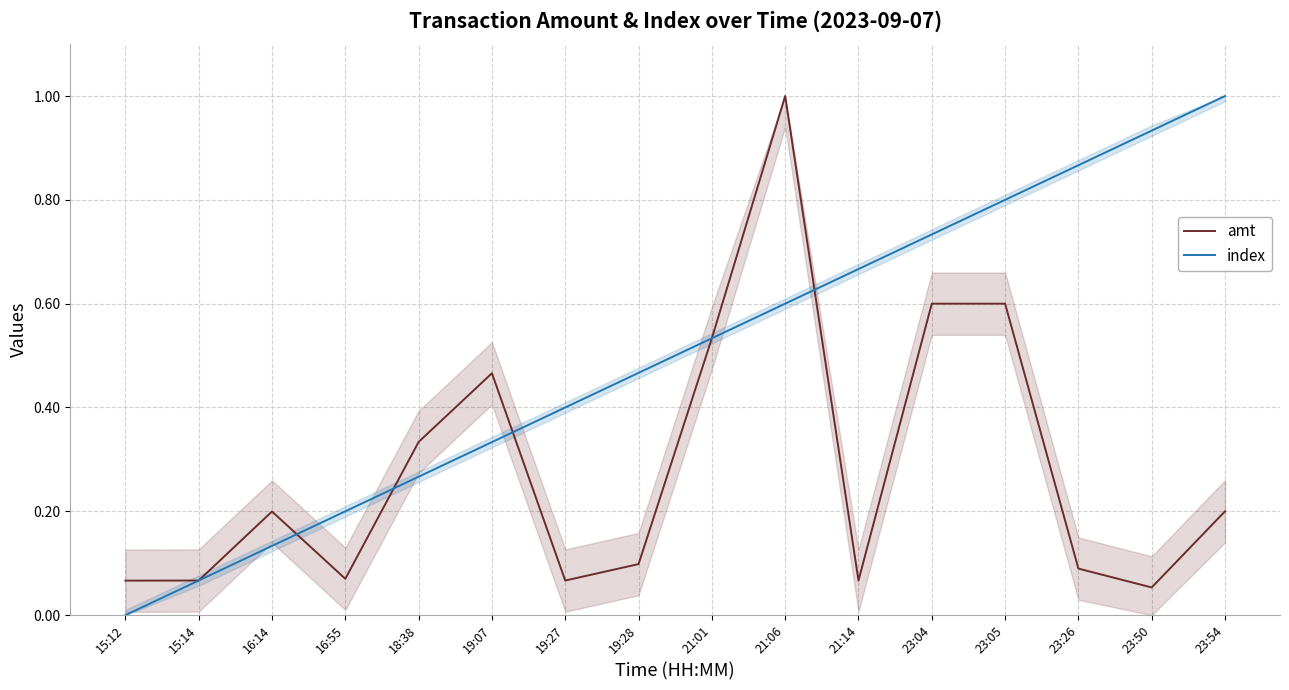

Reading left to right, list all the values displayed in this chart.

amt: 0.1	0.1	0.2	0.1	0.3	0.5	0.1	0.1	0.5	1.0	0.1	0.6	0.6	0.1	0.1	0.2
index: 0.0	0.1	0.1	0.2	0.3	0.3	0.4	0.5	0.5	0.6	0.7	0.7	0.8	0.9	0.9	1.0